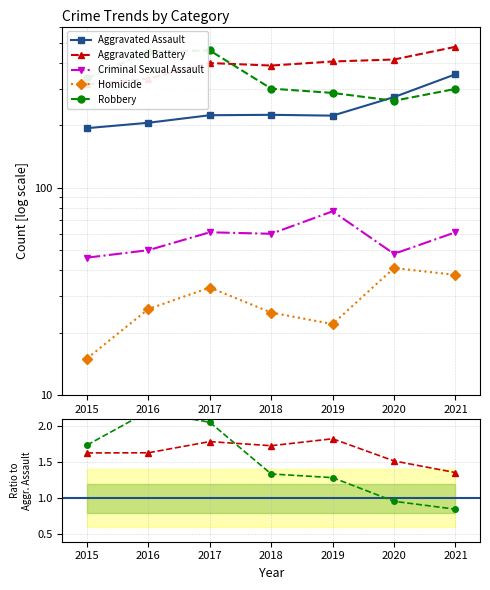

Where is the first local maximum for Robbery?

2016